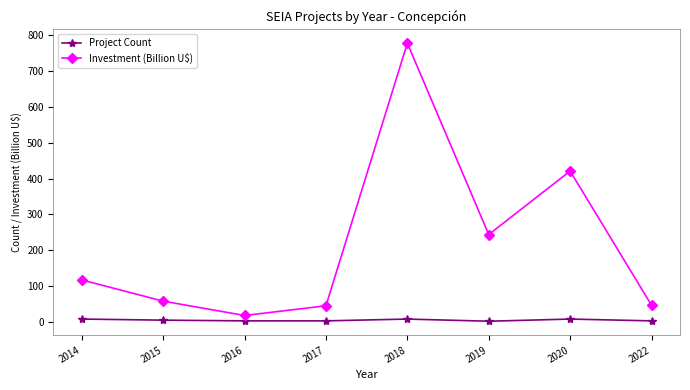

What is the difference between the highest and lowest values at 2020?

412.7